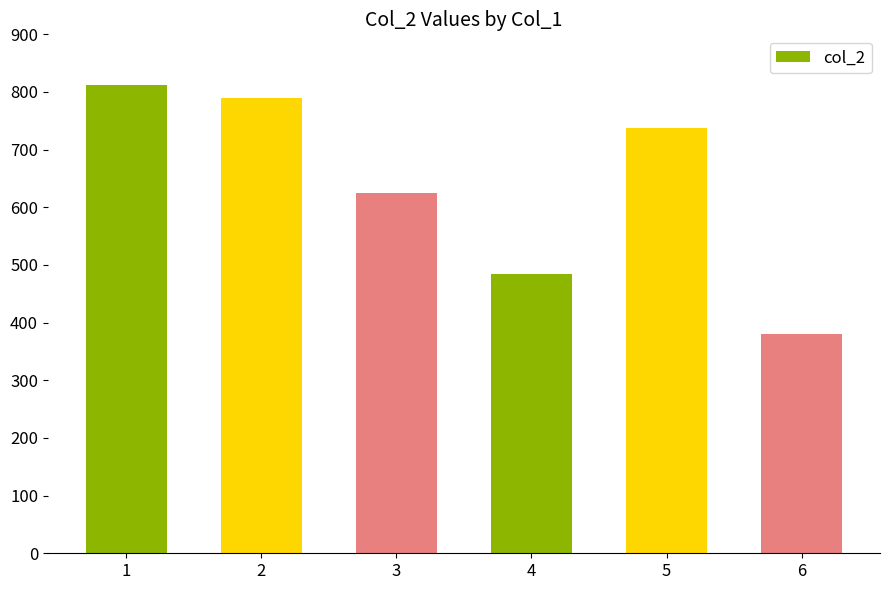

At which label is the value closest to 596?

3